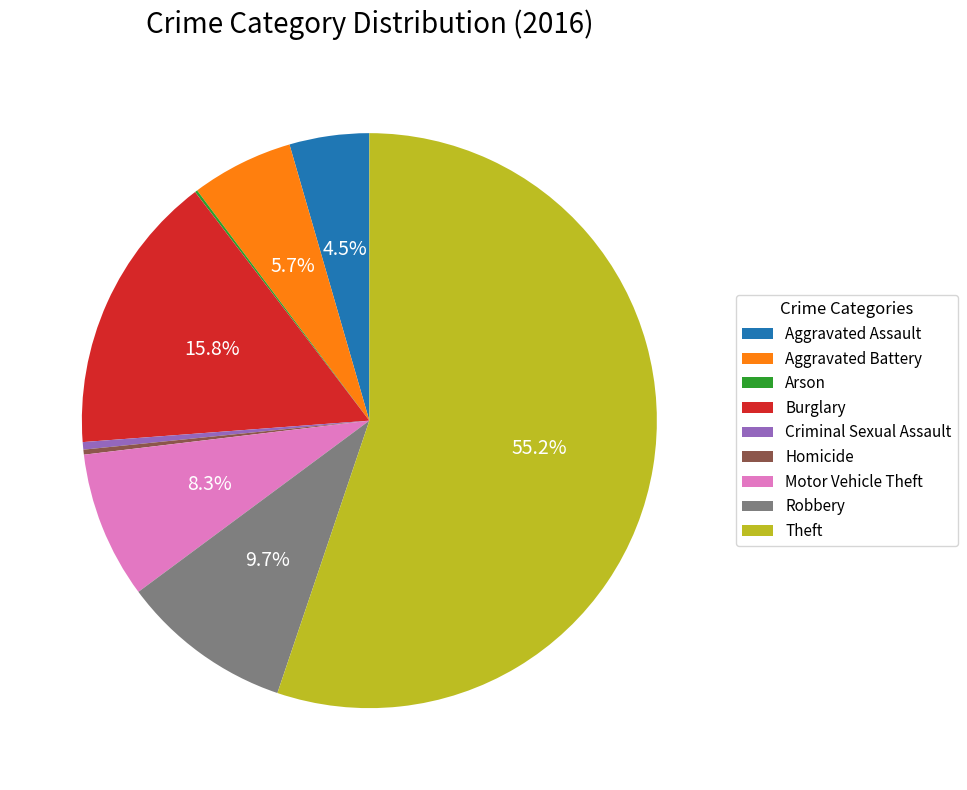

What is the ratio of the value at Criminal Sexual Assault to the value at Aggravated Assault?

0.1